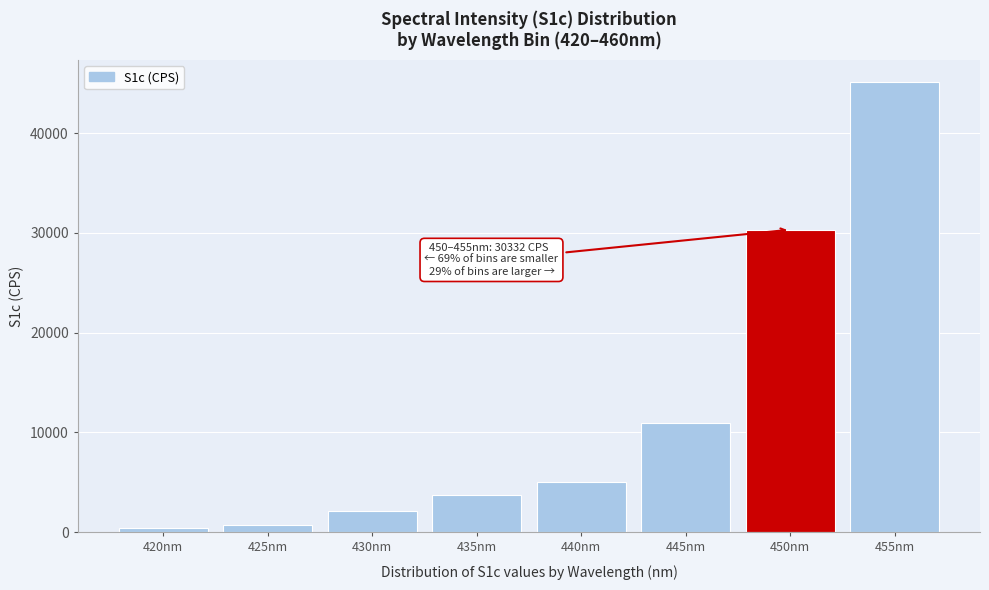

Reading left to right, what are all the values shown in this chart?

405.6	698.1	2162.8	3762.6	5005.9	10900.6	30331.7	45112.8